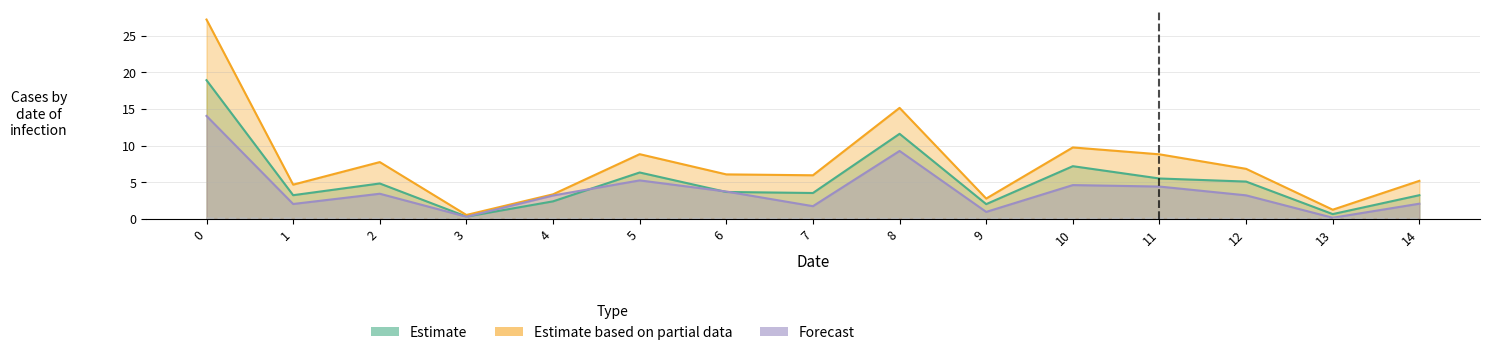

True or false: 7-28-2020 has a value of 0.0 at 13.

False